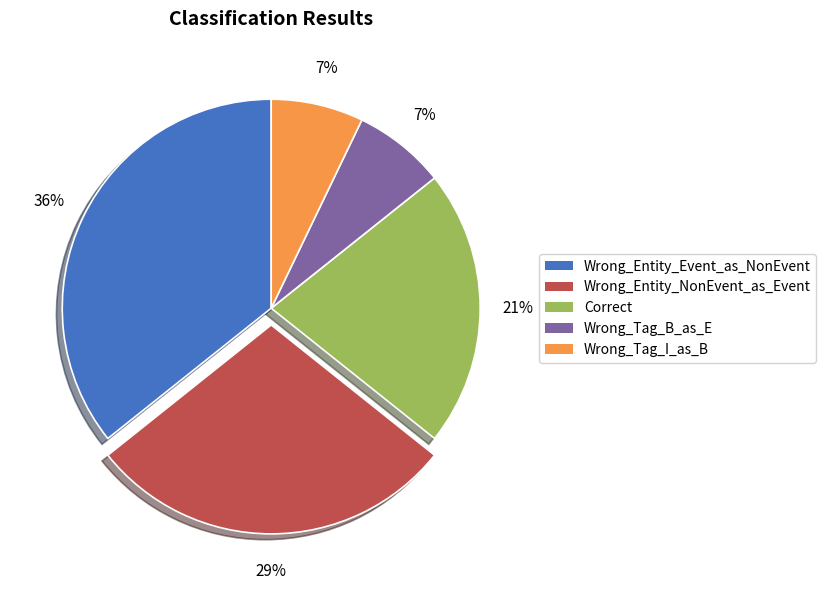

Does Wrong_Tag_B_as_E represent more than half of the total?

No